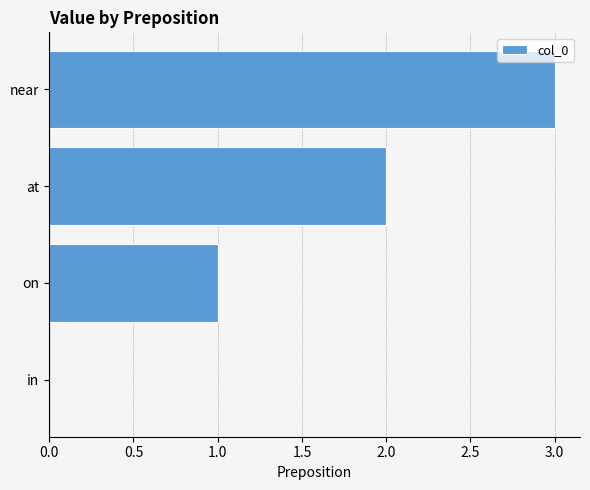

What is the change in value from in to at?

+2